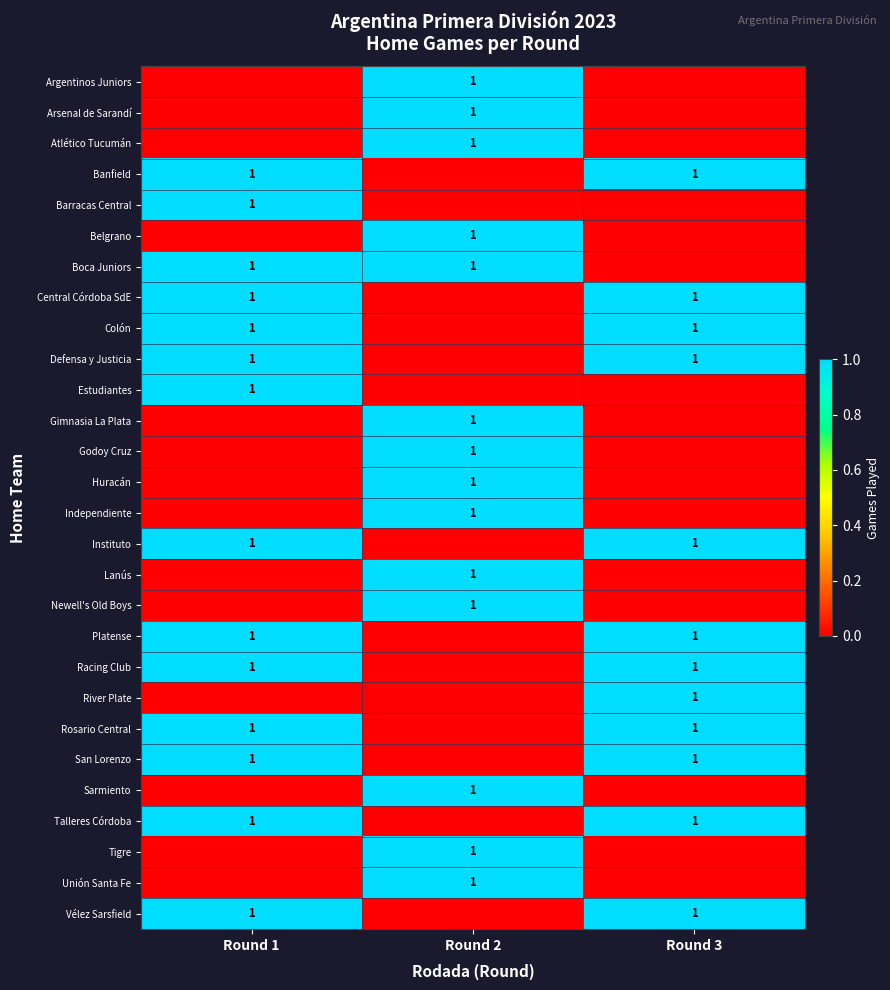

True or false: Rosario Central has a value of 1 at Round 3.

True